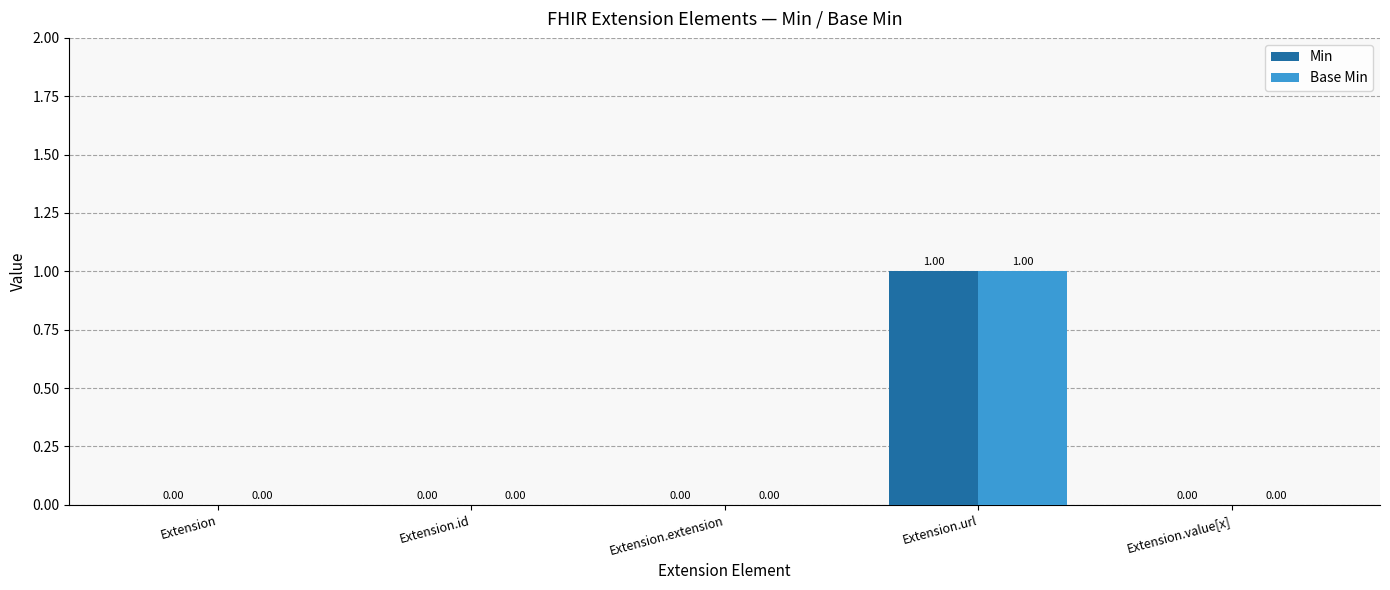

The value of Min at Extension is 1. True or false?

False